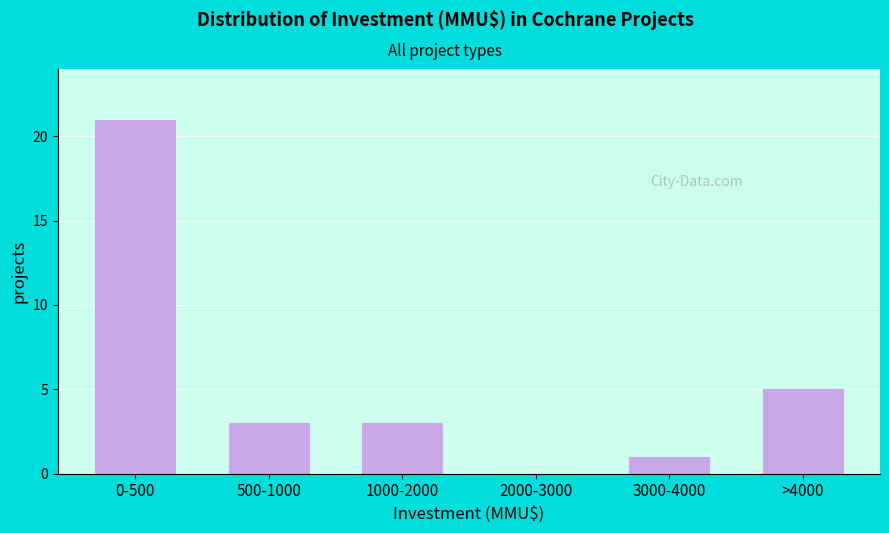

Reading right to left, list all the values displayed in this chart.

>4000=5	3000-4000=1	2000-3000=0	1000-2000=3	500-1000=3	0-500=21